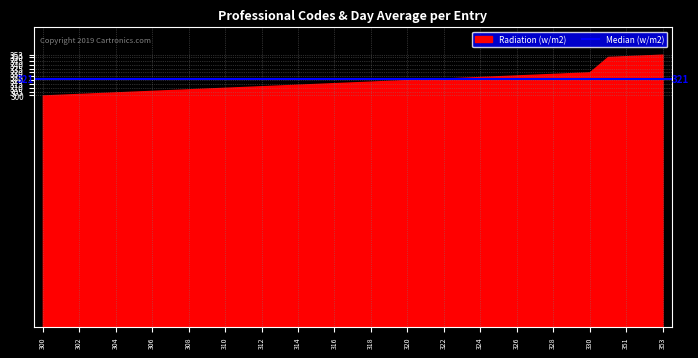

List the labels in order of value, smallest first.

300, 301, 302, 303, 304, 305, 306, 307, 308, 309, 310, 311, 312, 313, 314, 315, 316, 317, 318, 319, 320, 321, 322, 323, 324, 325, 326, 327, 328, 329, 330, 350, 351, 352, 353